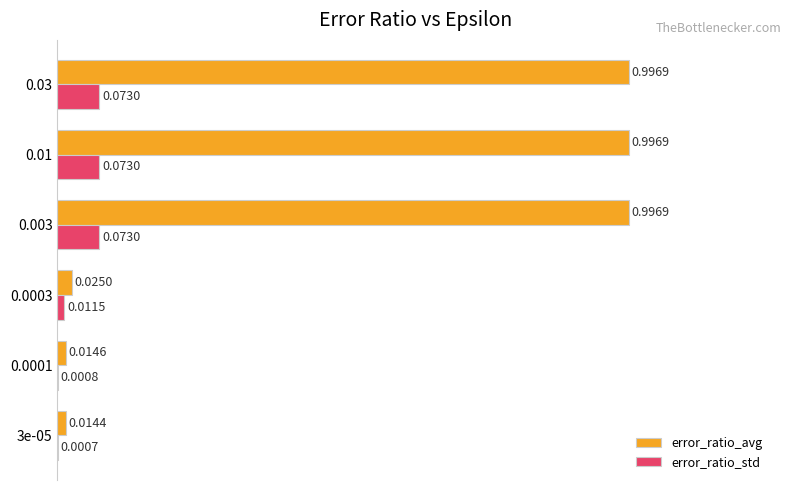

Which series changed the most between 0.0003 and 0.003?

error_ratio_avg